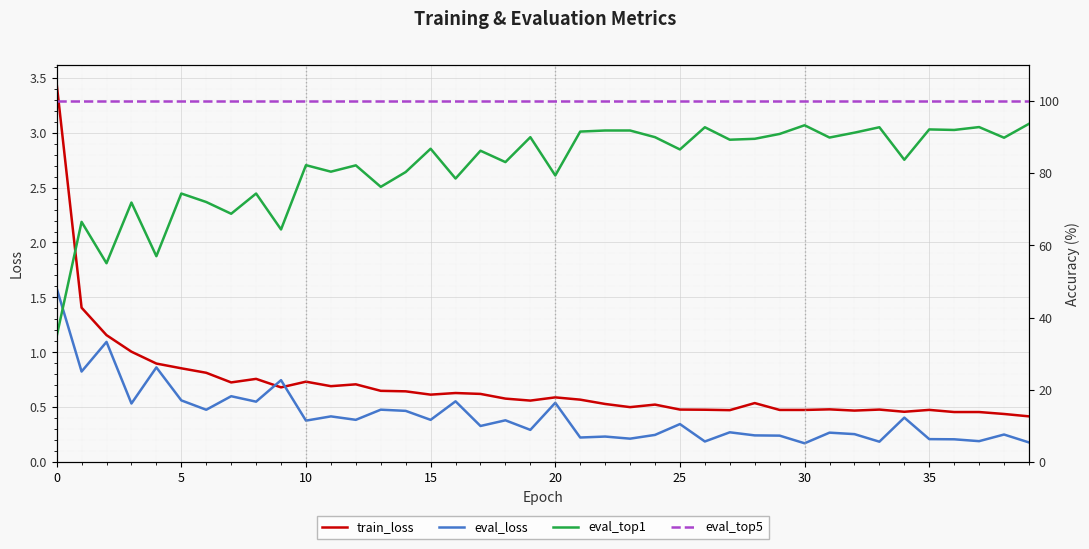

The eval_top1 series shows 61.6 at 36. True or false?

False